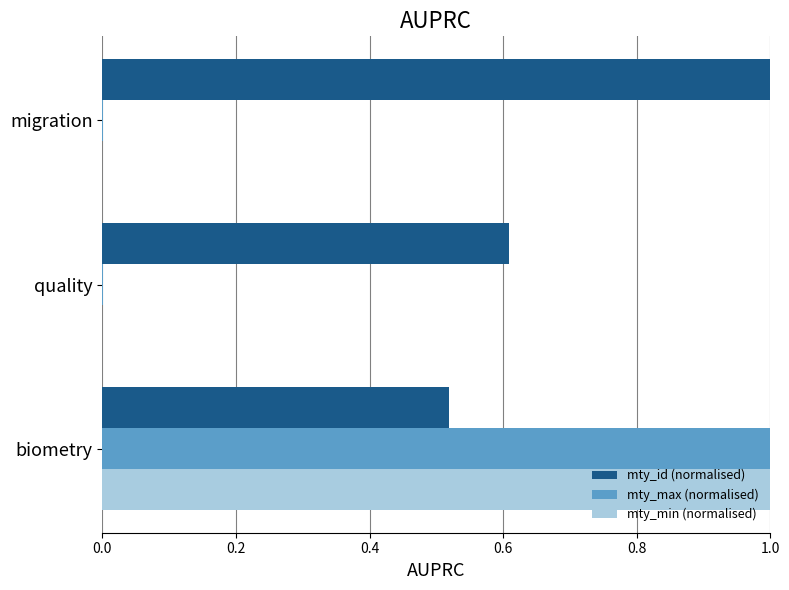

Is the value of mty_min (normalised) at quality greater than the value of mty_id (normalised) at quality?

No